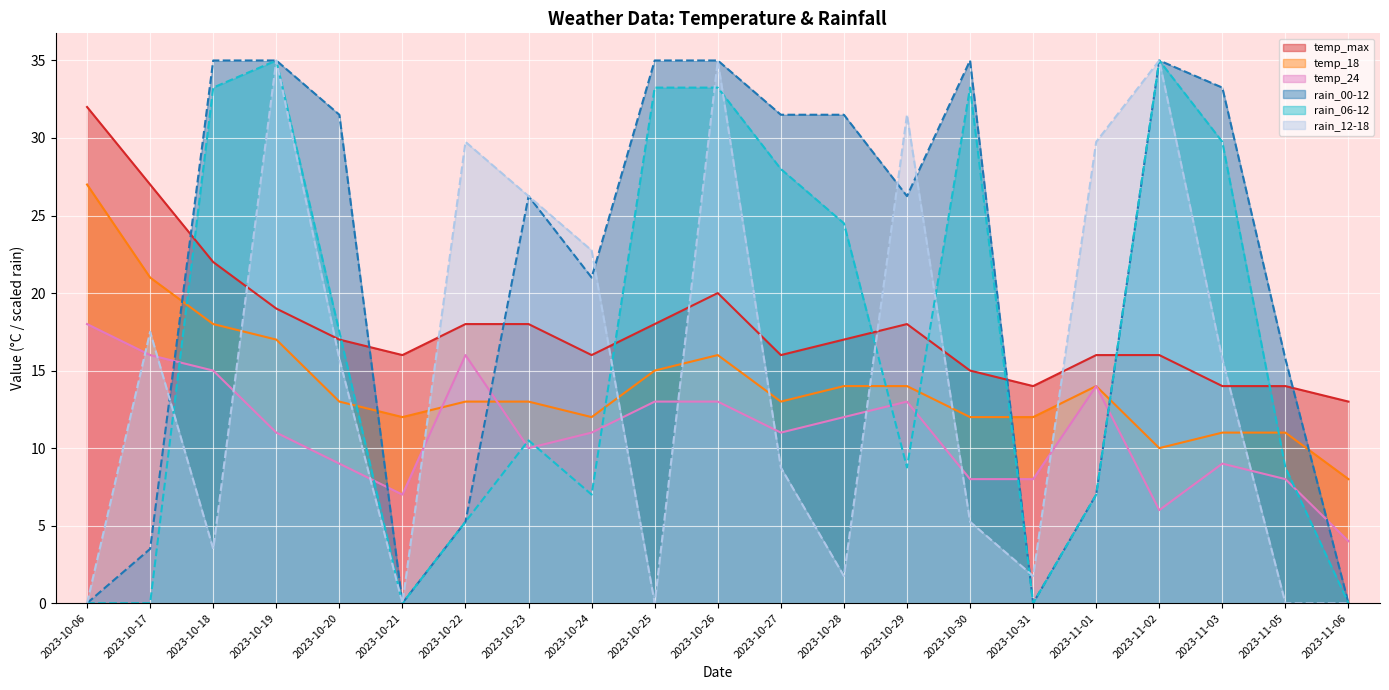

What is the maximum value shown in the chart?

35.0